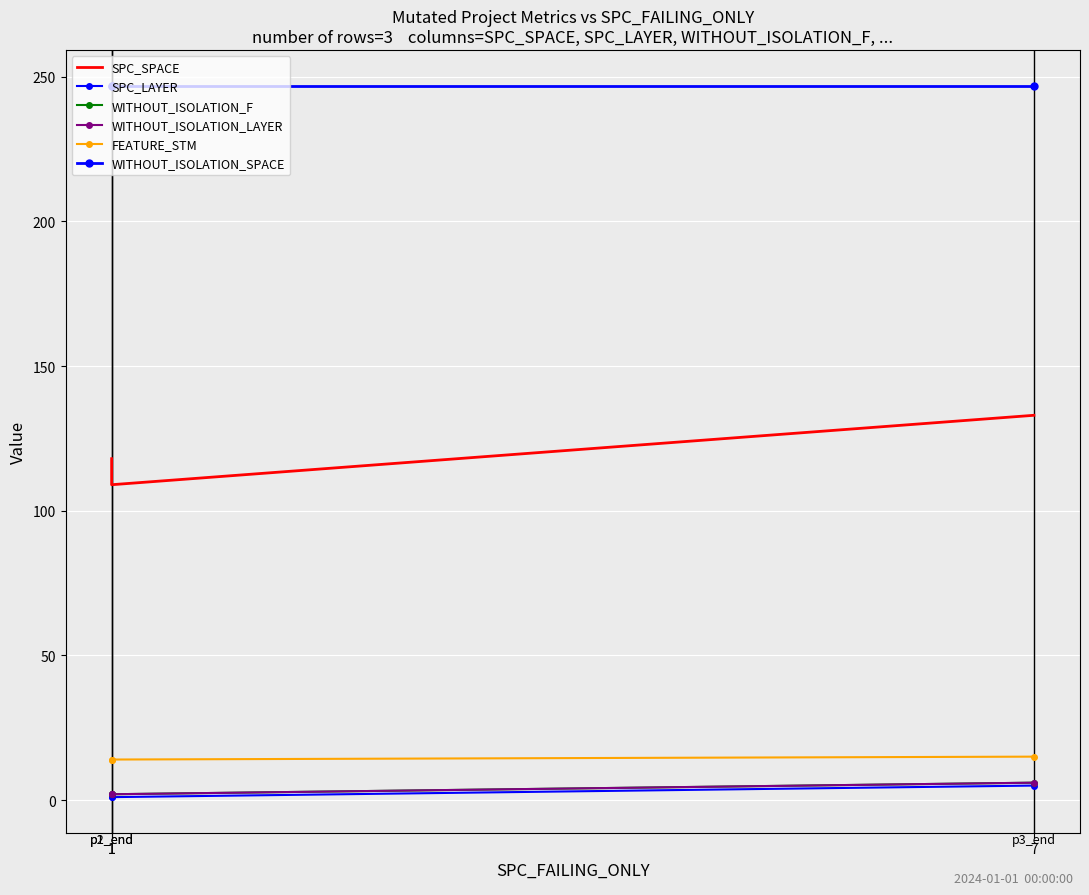

What are all the series names shown in the legend?

SPC_SPACE, SPC_LAYER, WITHOUT_ISOLATION_F, WITHOUT_ISOLATION_LAYER, FEATURE_STM, WITHOUT_ISOLATION_SPACE